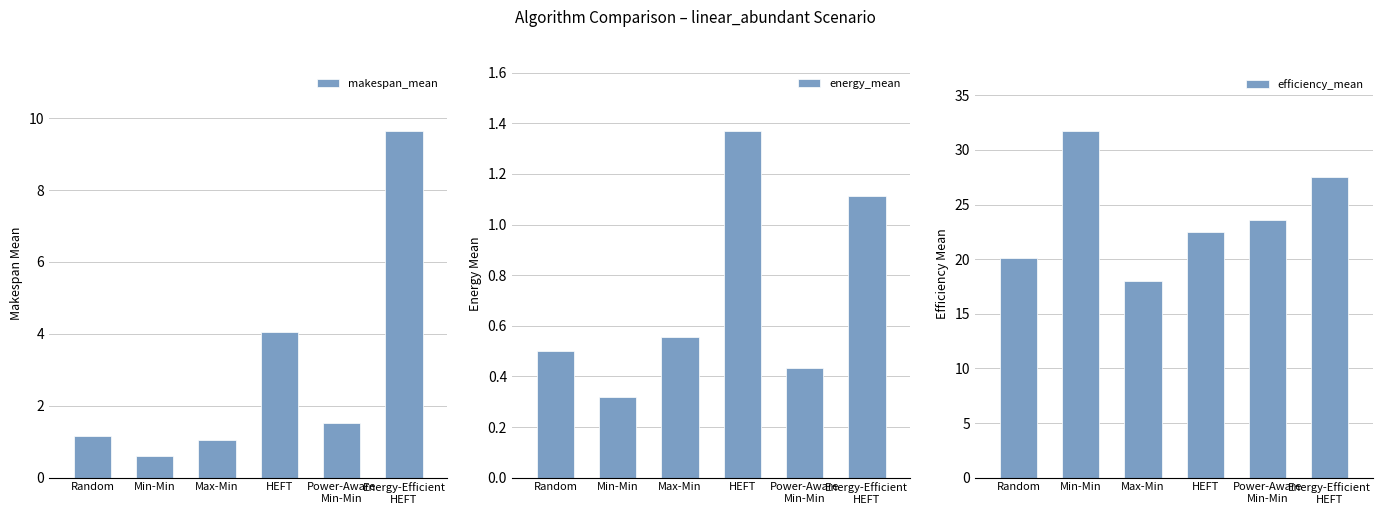

Where is makespan_mean nearest to the value 5?

HEFT